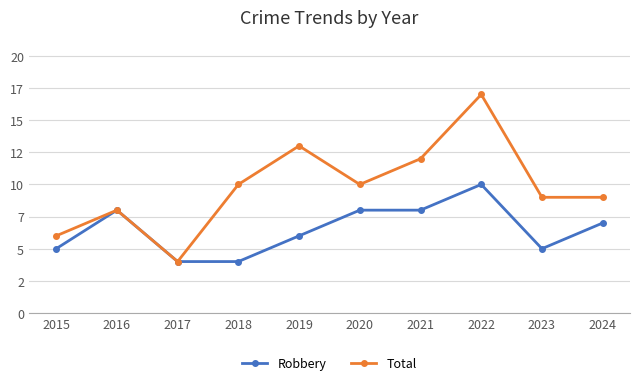

What are all the series names shown in the legend?

Robbery, Total